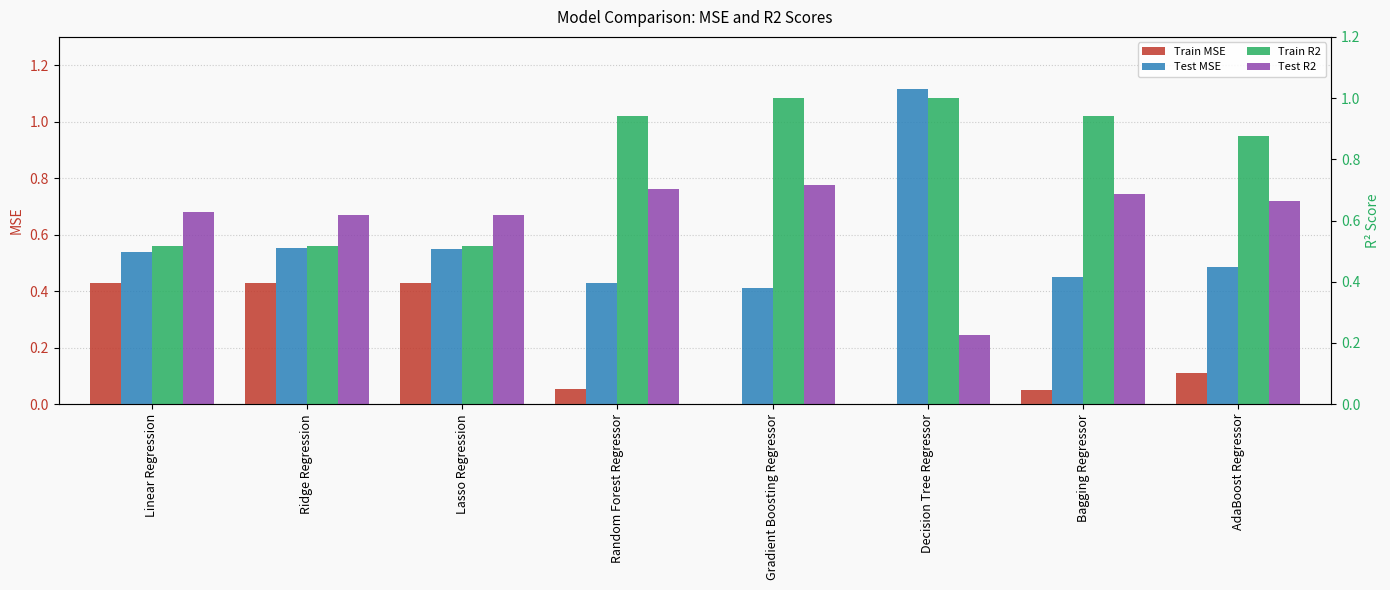

What is the difference between the maximum and minimum values in the Test R2 series?

0.5